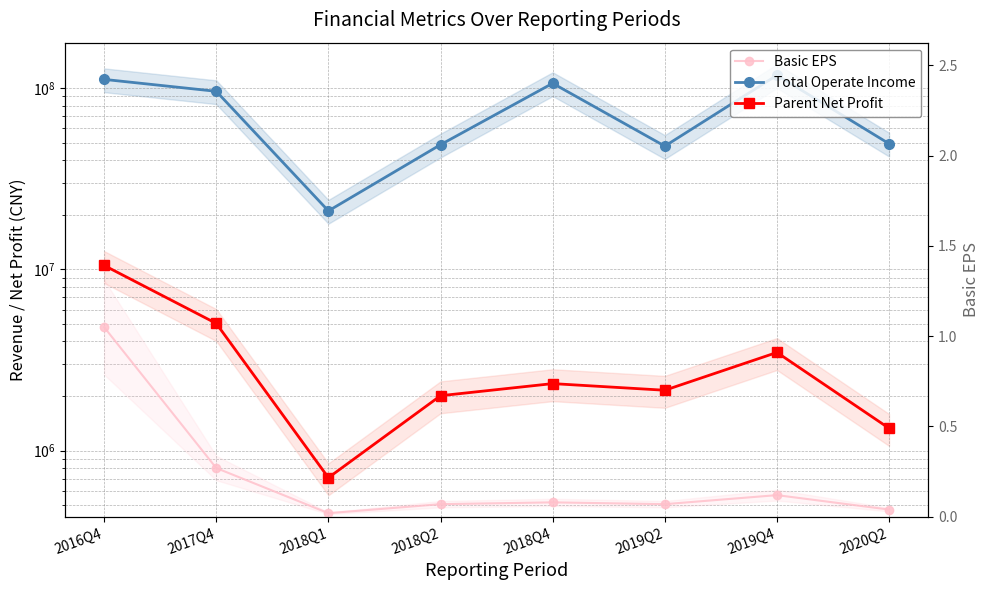

Is it true that Total Operate Income equals 49341808.0 at 2020Q2?

True